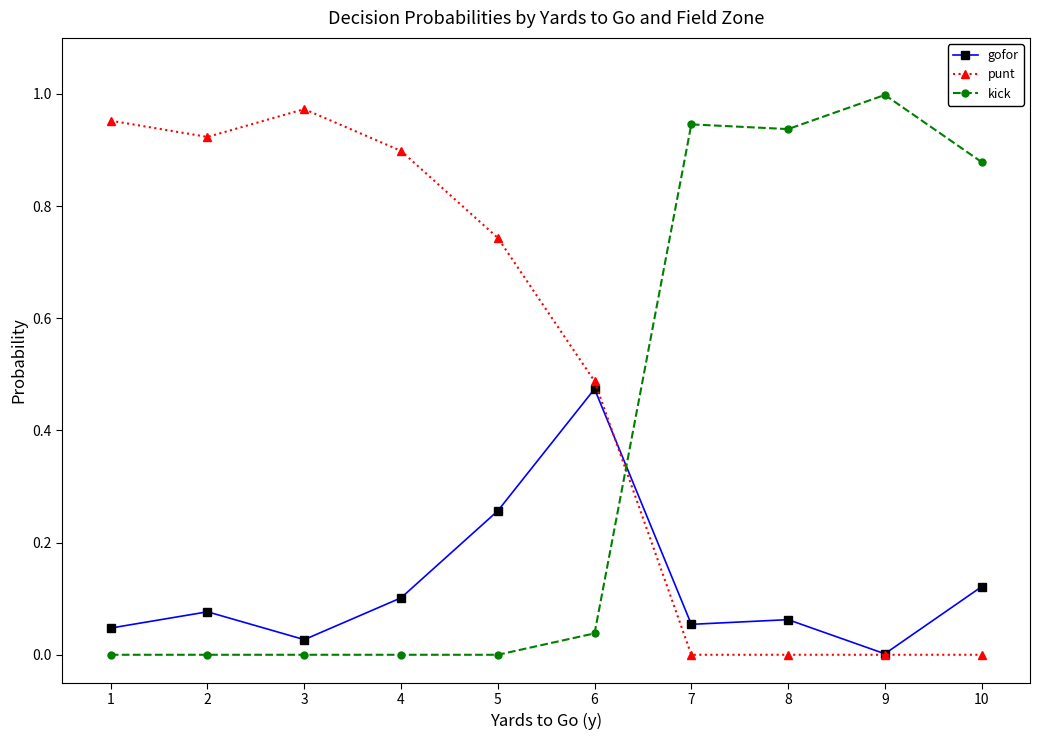

Rank the series by their maximum value, from highest to lowest.

kick, punt, gofor